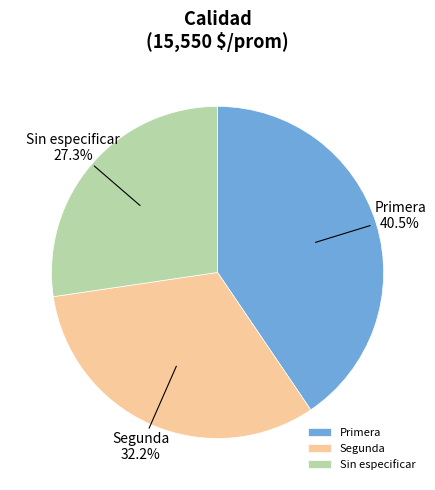

Which slice is the smallest?

Sin especificar